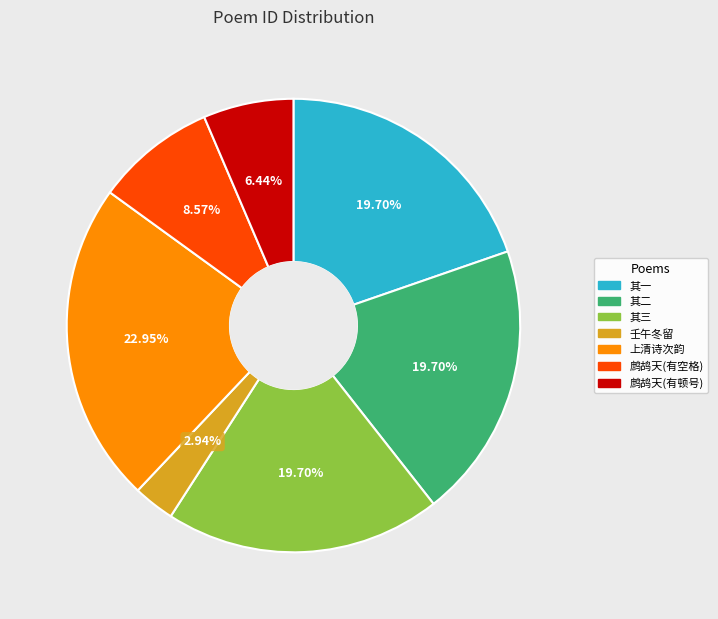

Is there any slice that represents more than half of the pie?

No